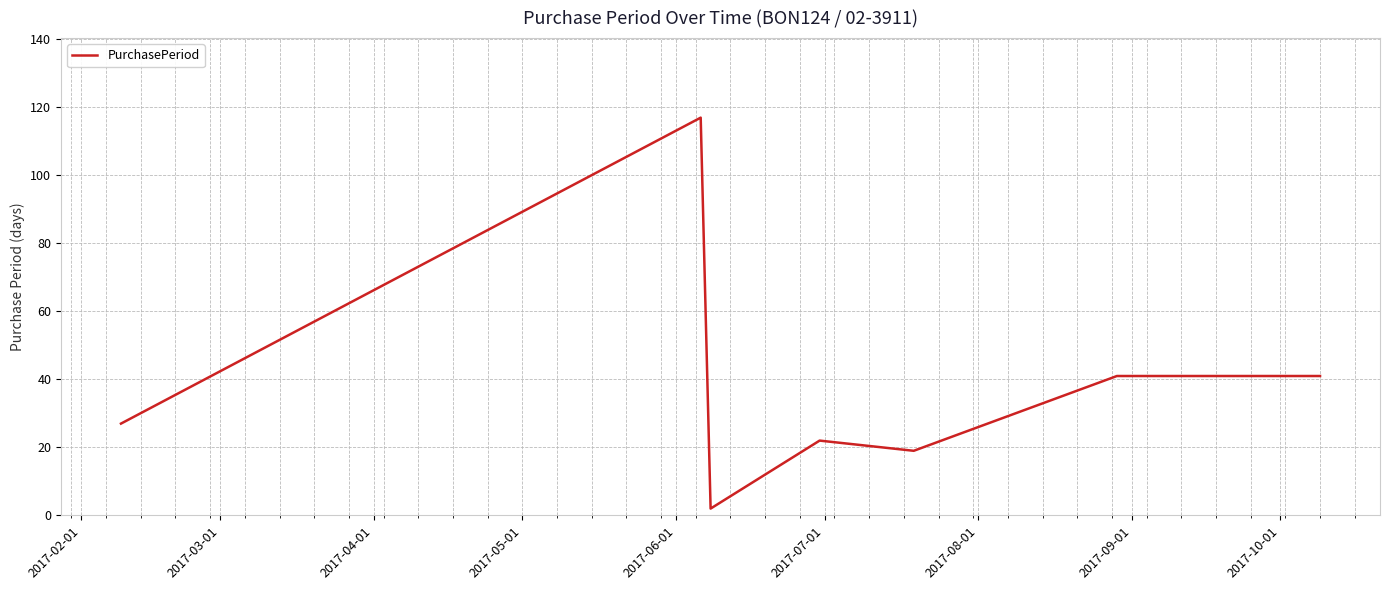

What is the difference between the maximum and minimum values?

115